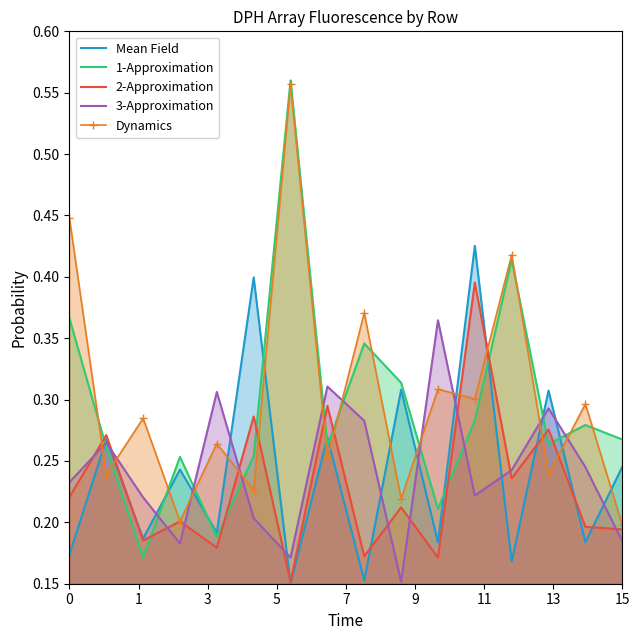

True or false: Dynamics and Mean Field intersect in this chart.

True